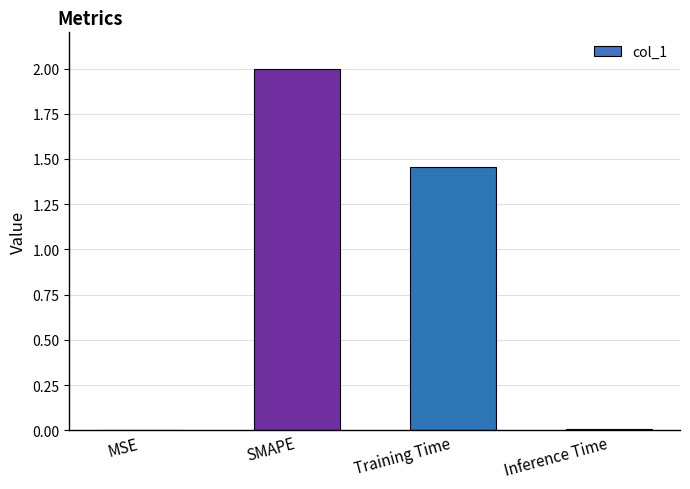

What is the change in value from Training Time to Inference Time?

-1.4